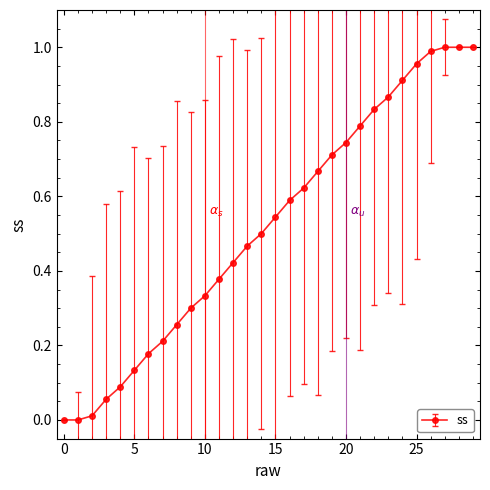

What is the sum of all values?

15.6